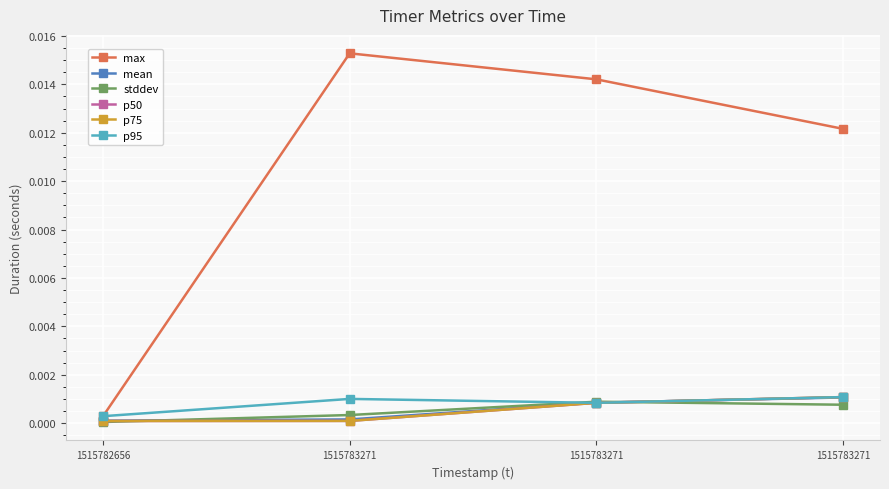

Is this an area chart (filled region under the line)?

No